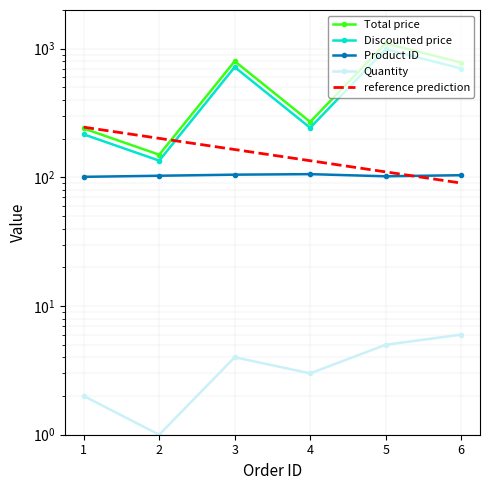

True or false: Total price has more than 2 interior local peaks.

False